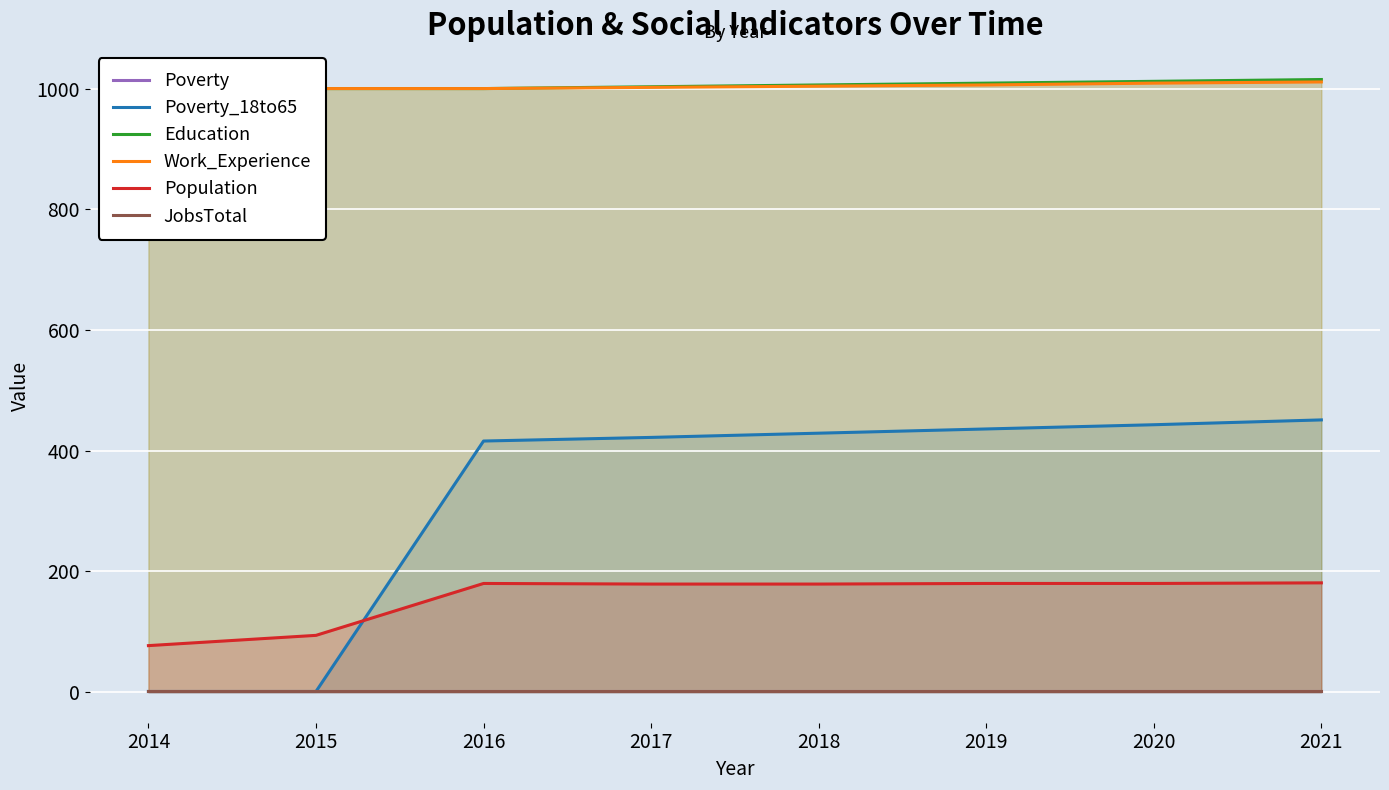

Reading right to left, transcribe all the data shown in this chart.

Poverty: 2021=1	2020=1	2019=1	2018=1	2017=1	2016=1	2015=1	2014=1
Poverty_18to65: 2021=451	2020=443	2019=436	2018=429	2017=422	2016=416	2015=1	2014=1
Education: 2021=1015	2020=1012	2019=1009	2018=1006	2017=1003	2016=1000	2015=1000	2014=1000
Work_Experience: 2021=1011	2020=1009	2019=1006	2018=1004	2017=1002	2016=1000	2015=1000	2014=1000
Population: 2021=181	2020=180	2019=180	2018=179	2017=179	2016=180	2015=94	2014=77
JobsTotal: 2021=2	2020=2	2019=2	2018=2	2017=2	2016=2	2015=2	2014=2